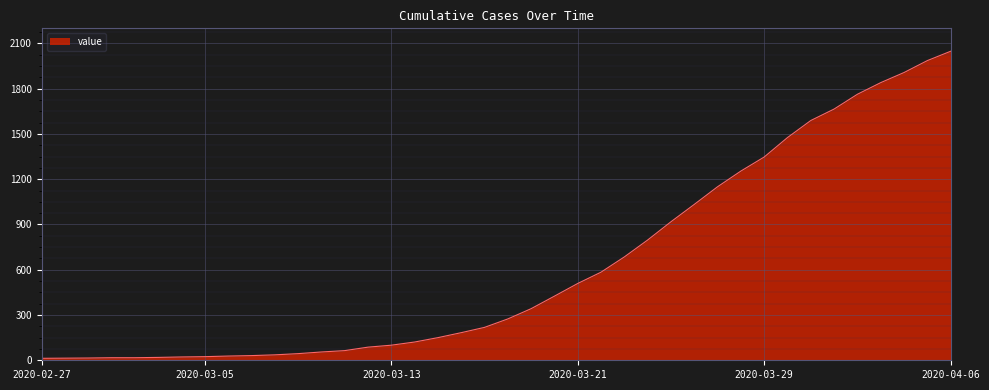

How many categories are shown in the chart?

40